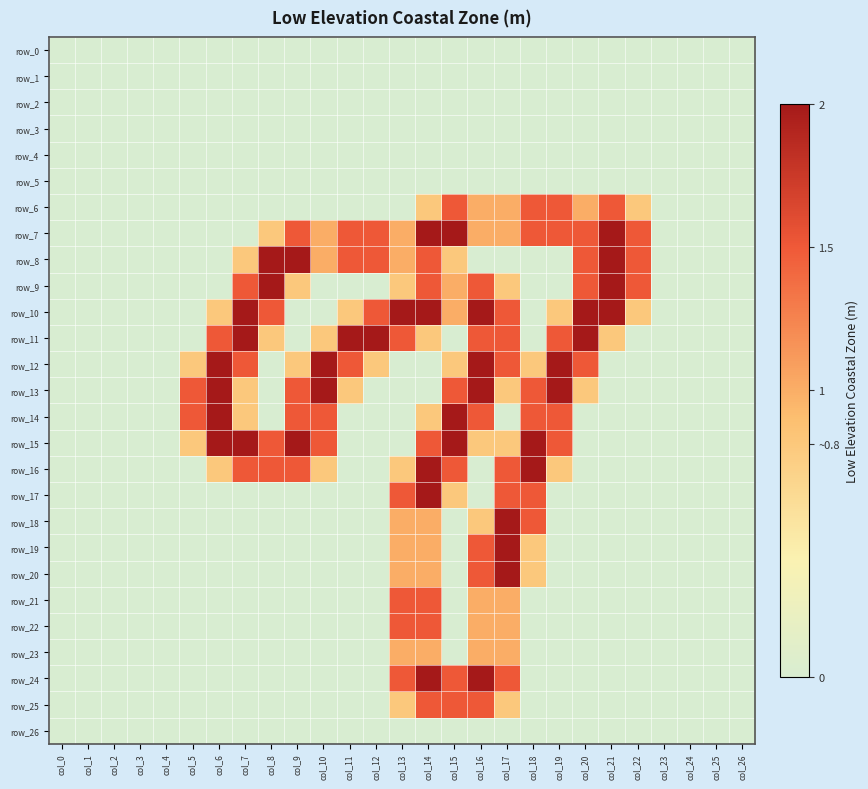

At col_16, list the series in order from smallest to largest.

row_0, row_1, row_2, row_3, row_4, row_5, row_8, row_16, row_17, row_26, row_15, row_18, row_6, row_7, row_21, row_22, row_23, row_9, row_11, row_14, row_19, row_20, row_25, row_10, row_12, row_13, row_24